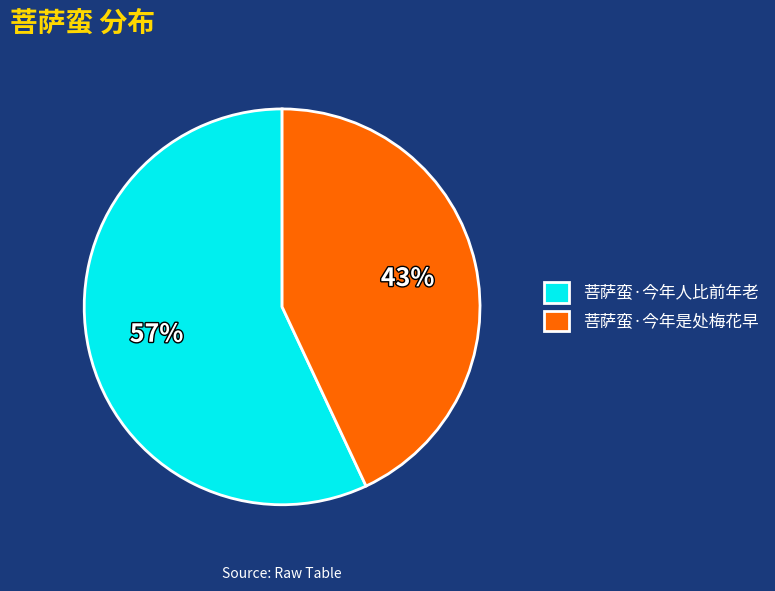

Is the sum of 菩萨蛮·今年是处梅花早 and 菩萨蛮·今年人比前年老 greater than half?

Yes